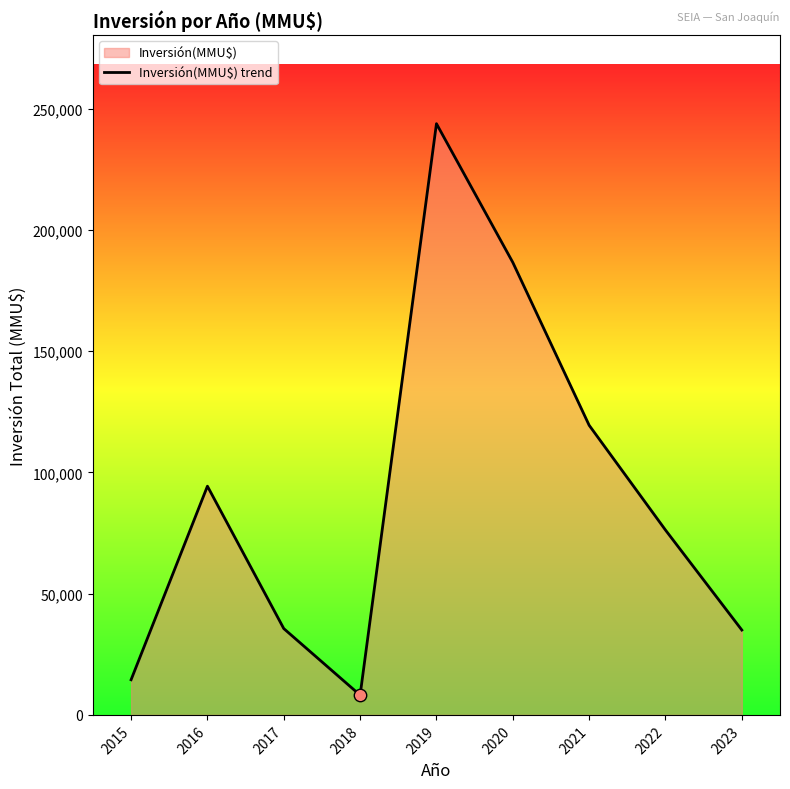

Between 2019 and 2017, which is larger?

2019